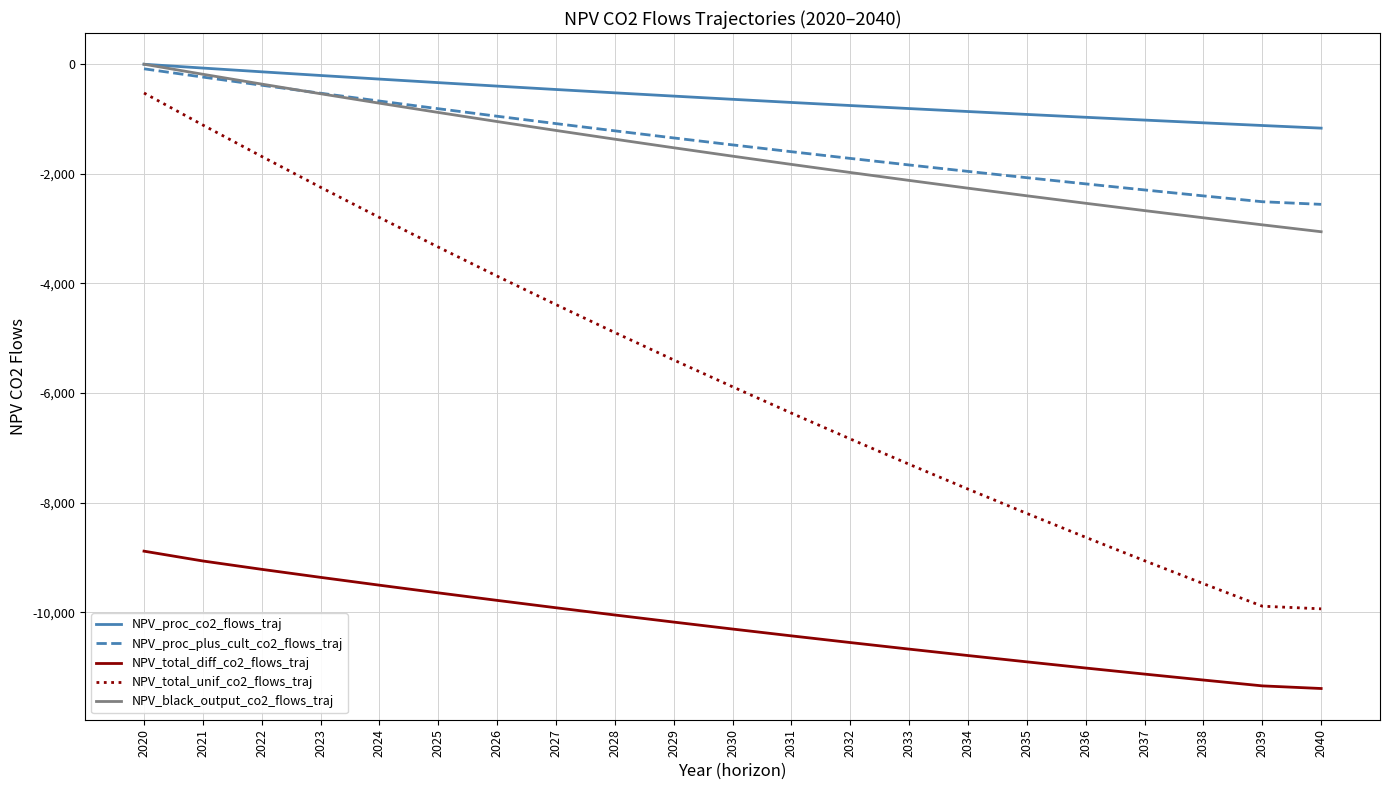

Which series has the largest total across all categories?

NPV_proc_co2_flows_traj